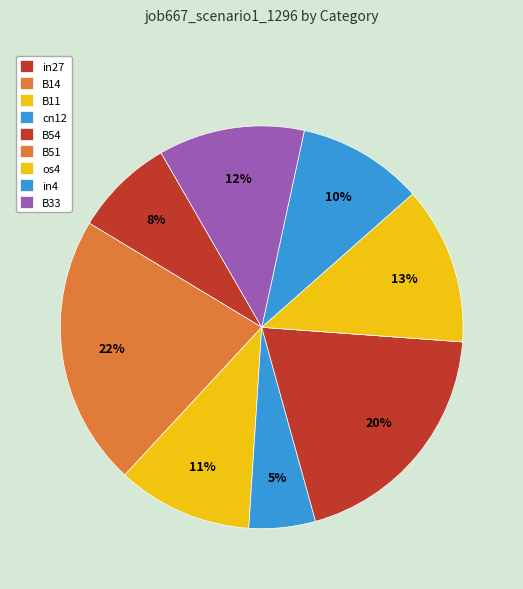

Is in27 the majority of the pie?

No